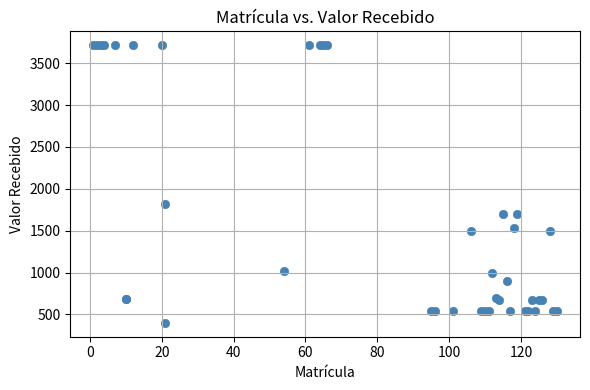

What Y value in the scatter plot is closest to 2057?

1820.0